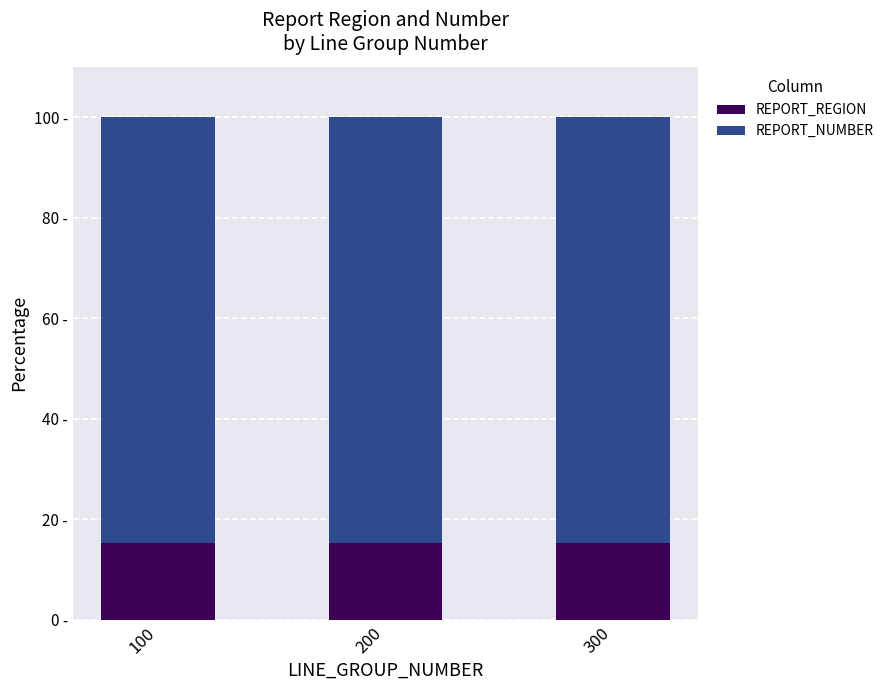

Are the bars grouped side by side (vs. stacked)?

No